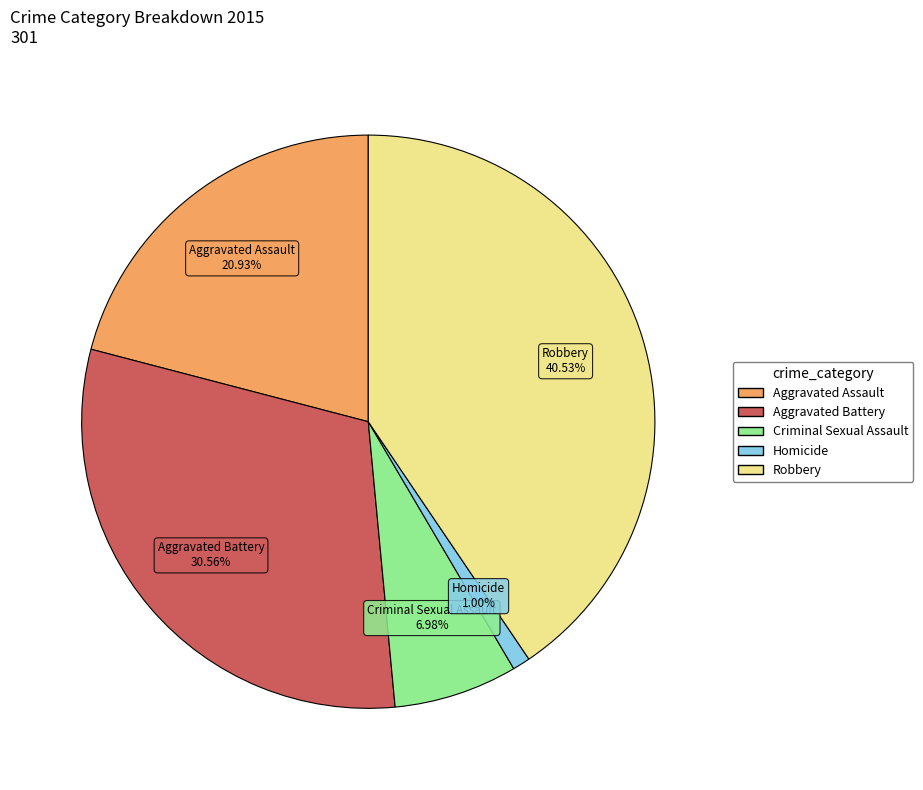

What portion of the pie excludes Aggravated Battery?

69.4%